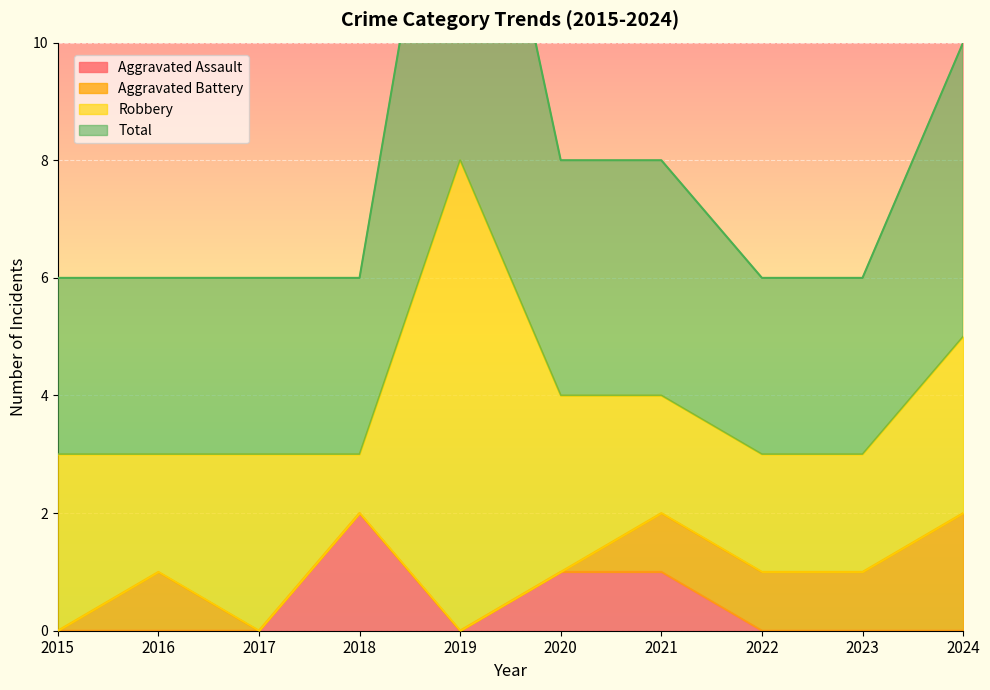

The Aggravated Assault series shows 1 at 2021. True or false?

True